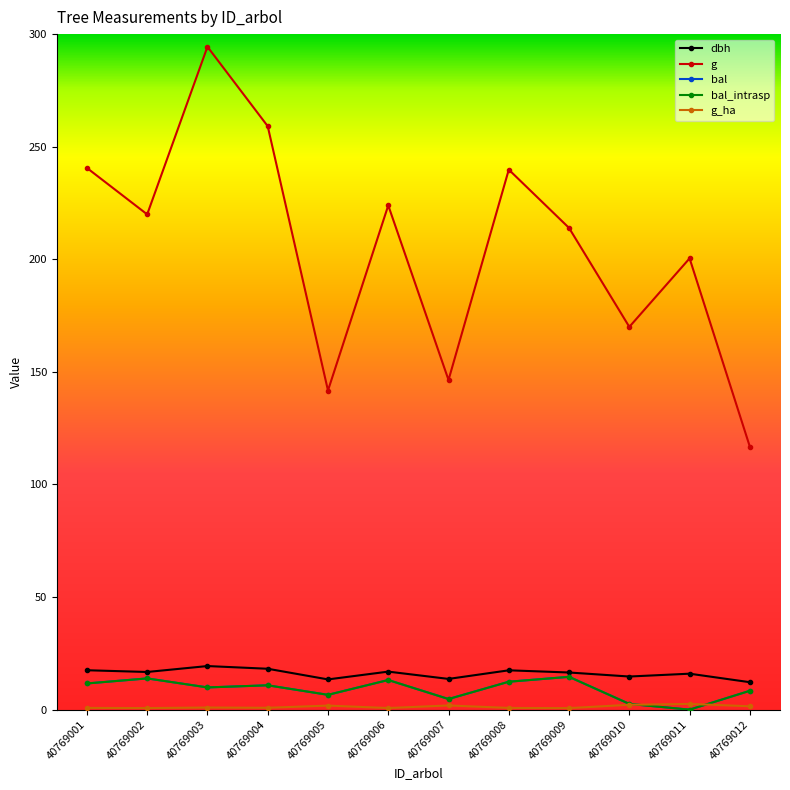

Is this an area chart (filled region under the line)?

No